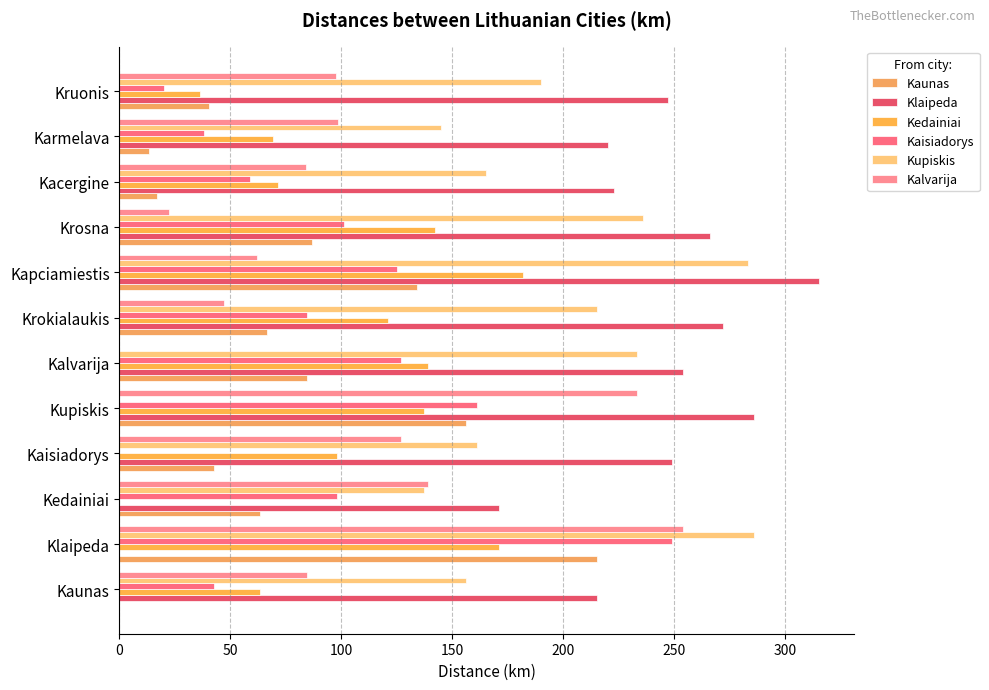

What are all the series names shown in the legend?

Kaunas, Klaipeda, Kedainiai, Kaisiadorys, Kupiskis, Kalvarija